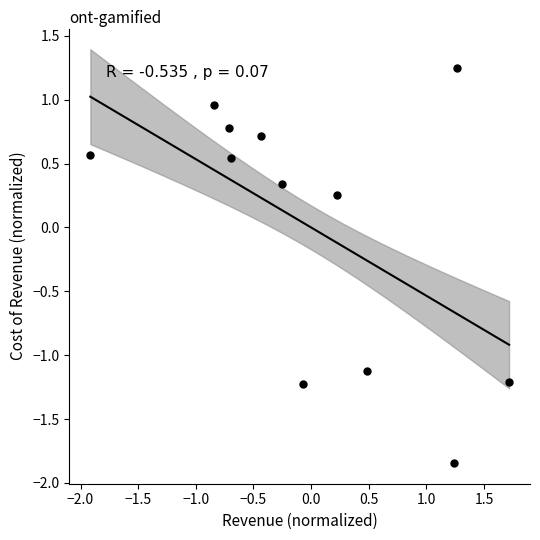

What is the range of X values (max minus min)?

3.6